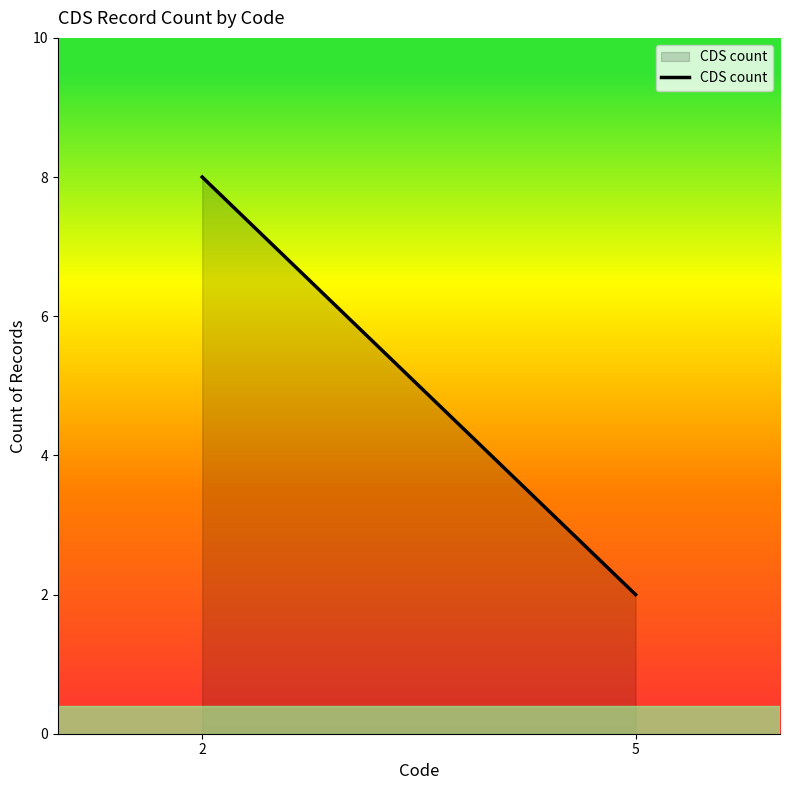

What is the change in value from 2 to 5?

-6